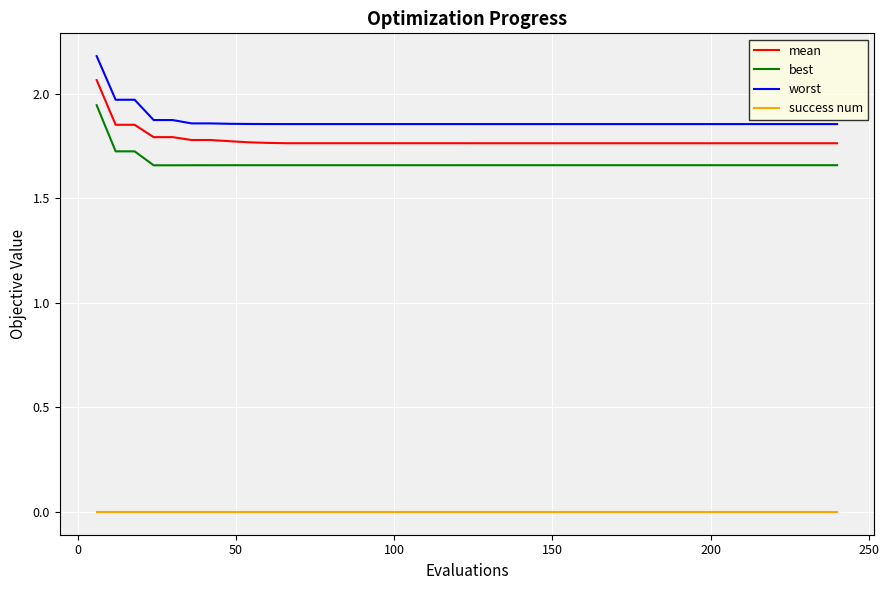

What is the difference between the maximum and minimum values in the best series?

0.3